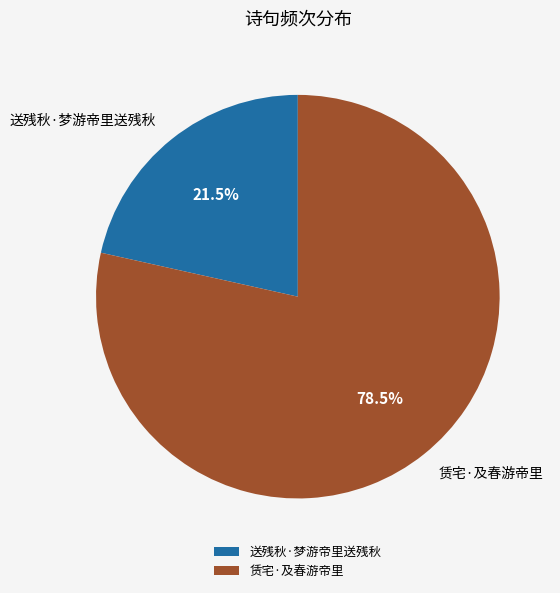

To the nearest percent, what is the difference between the 送残秋·梦游帝里送残秋 and 赁宅·及春游帝里 slice percentages?

57%